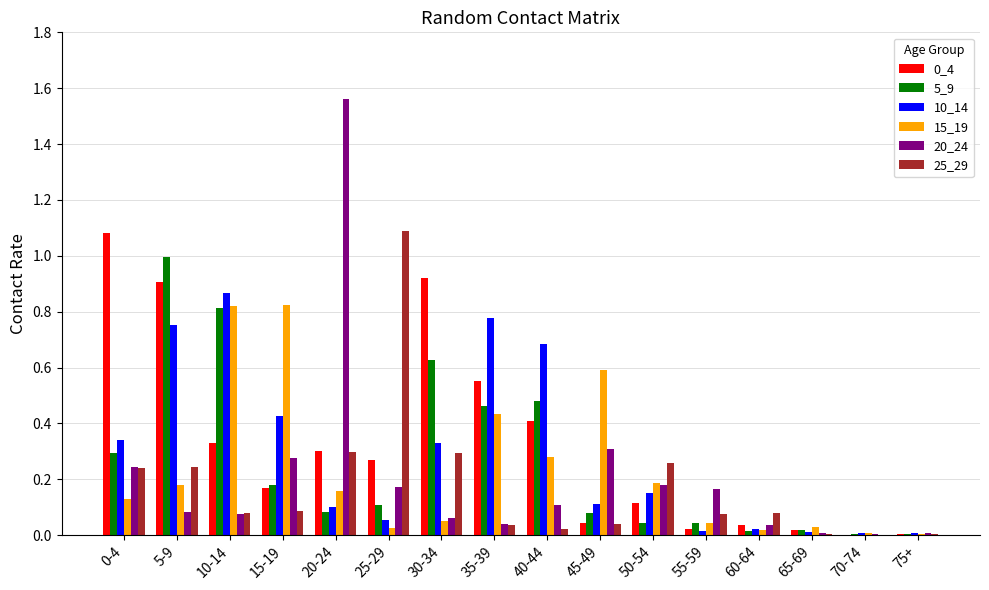

At which label does 20_24 reach its peak?

20-24